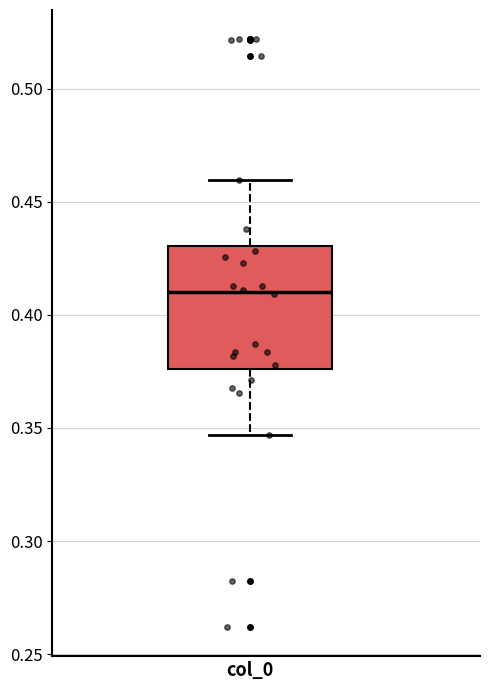

Transcribe this box plot: give where the median line is, the range the box spans, and where the two whiskers end, as read against the y-axis. The values are not printed on the chart, so give them approximately, as read against the axis.

median 0.410, box 0.375 to 0.430, whiskers 0.345 to 0.460